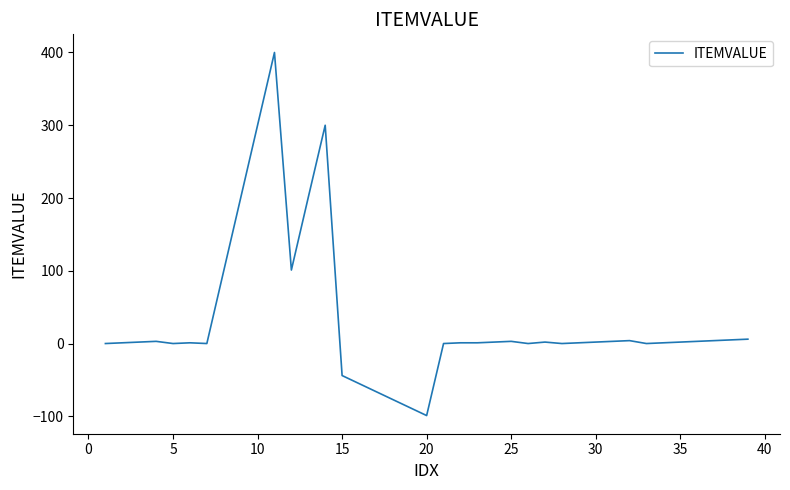

What is the minimum value shown in the chart?

-99